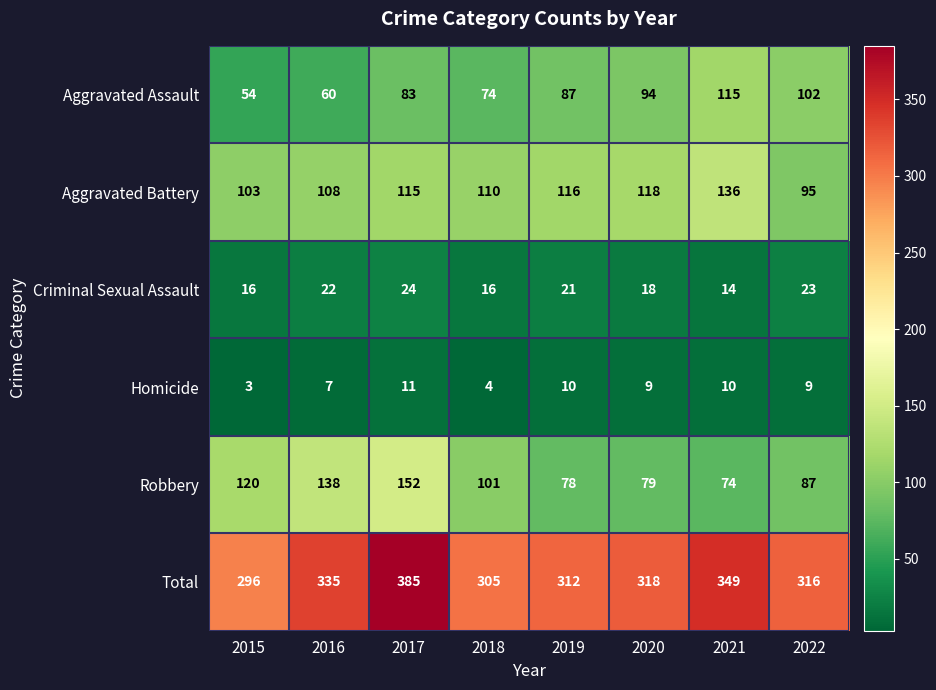

At which label does Criminal Sexual Assault first exceed 21?

2016